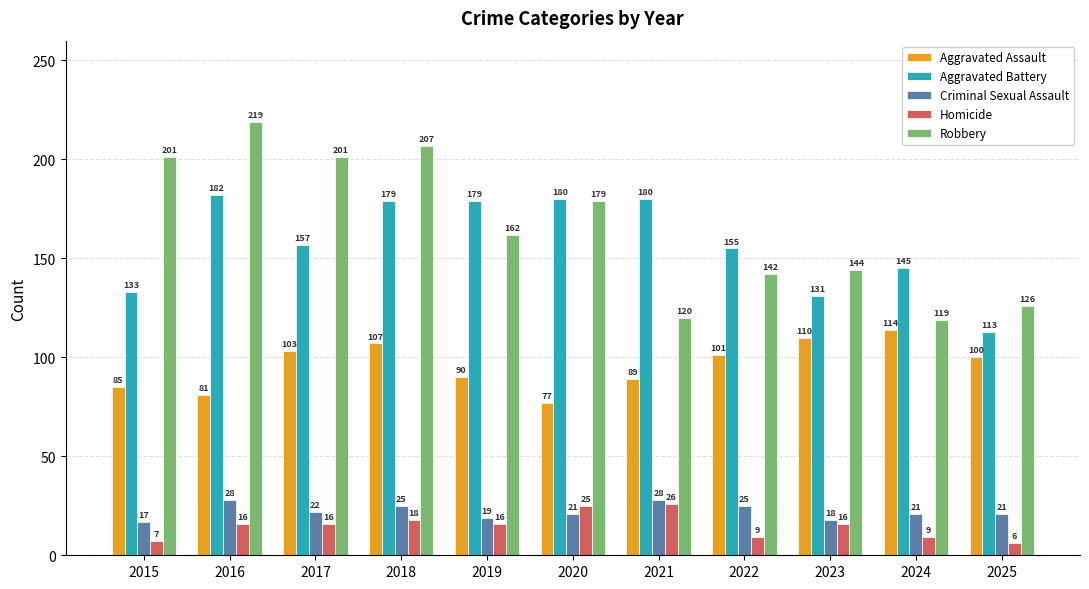

Rank the series by their maximum value, from highest to lowest.

Robbery, Aggravated Battery, Aggravated Assault, Criminal Sexual Assault, Homicide